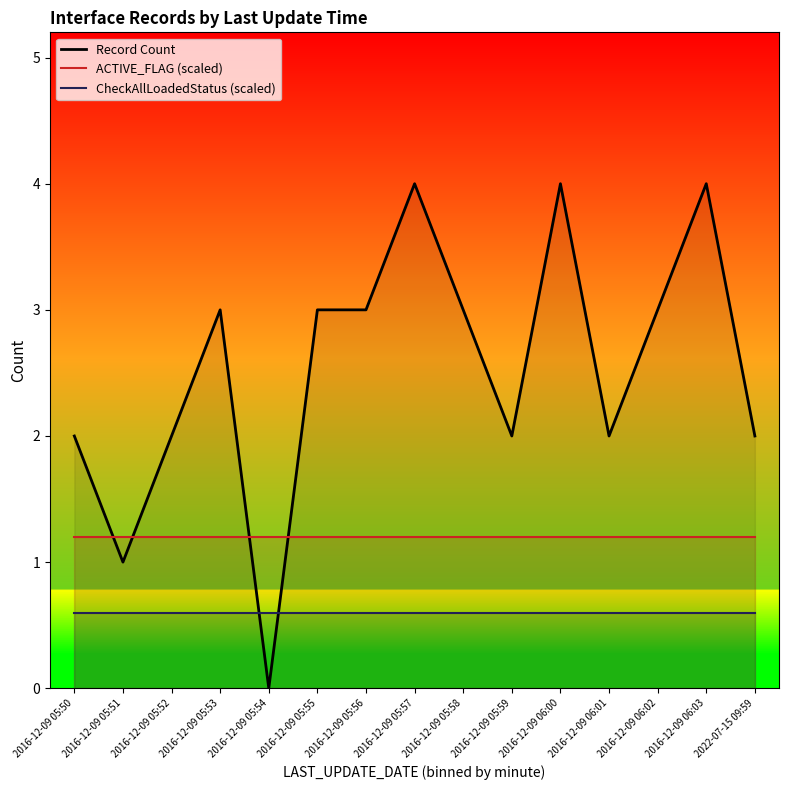

How many distinct data groups are displayed?

3